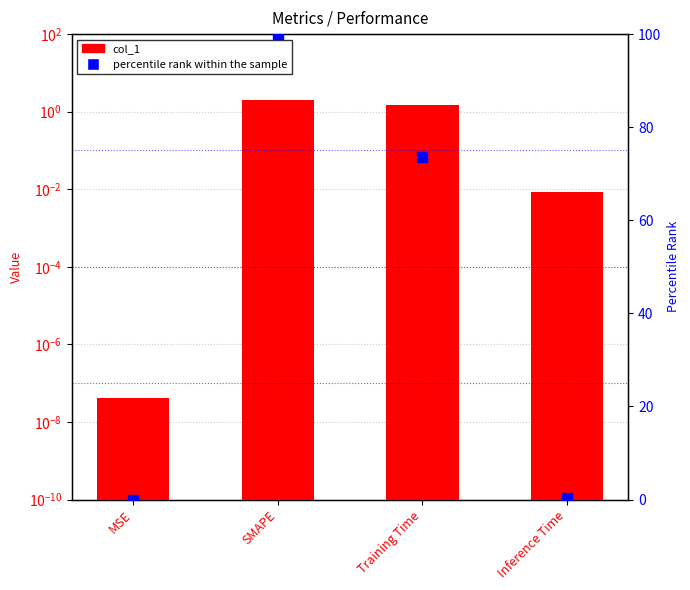

Which label corresponds to the smallest value in the chart?

MSE